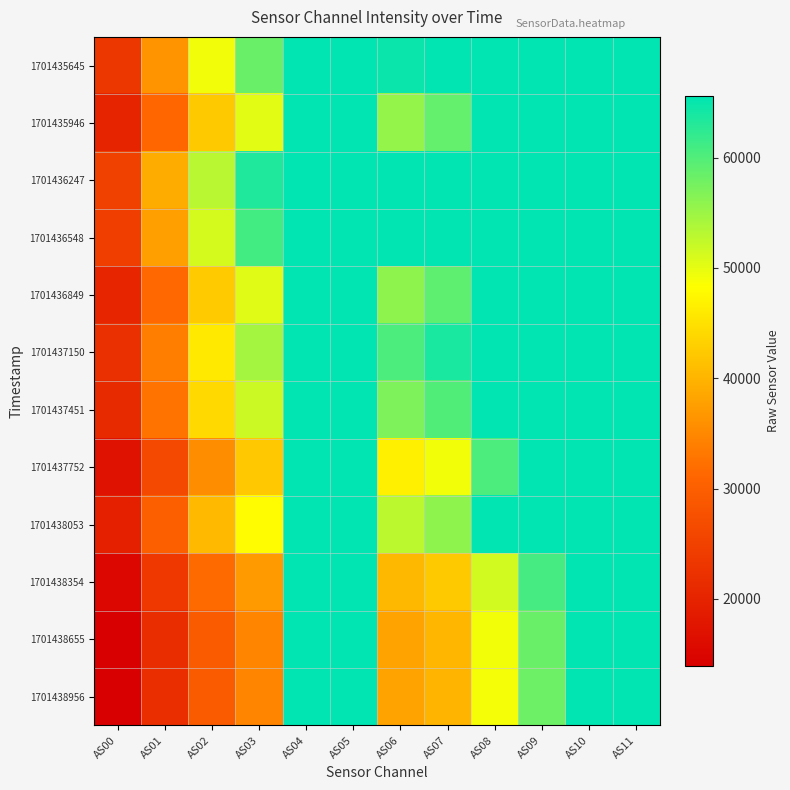

At how many categories does at least one series exceed 59605?

9